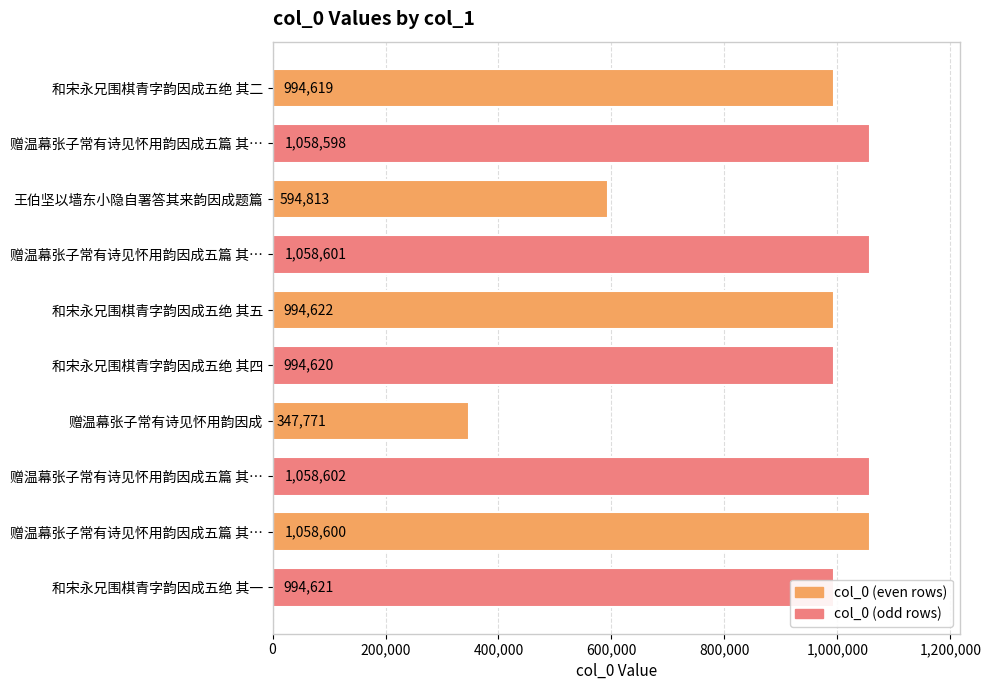

How many series are shown in this chart?

1